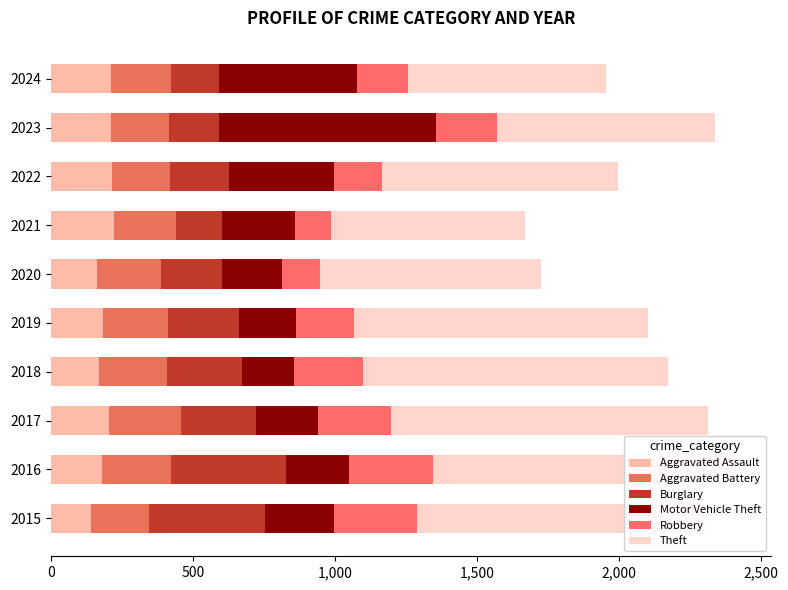

Count the number of data series in this chart.

6